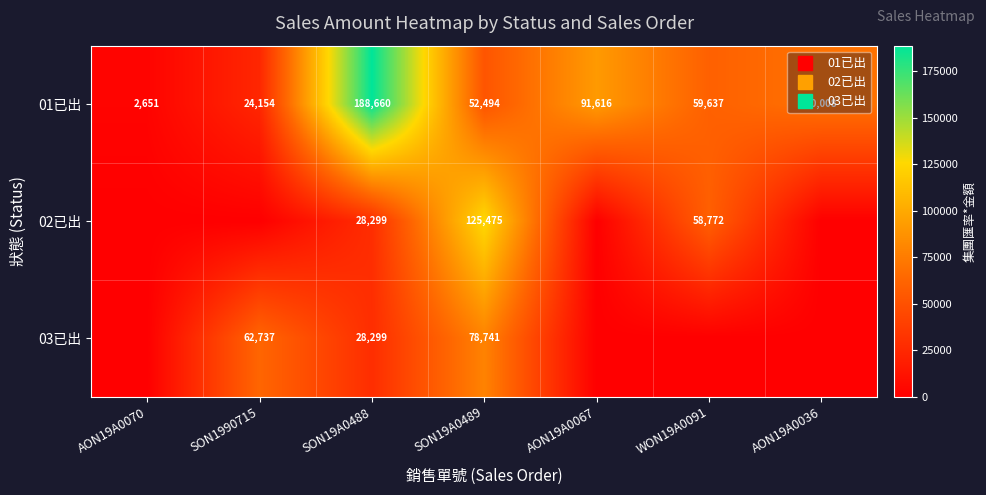

What is the highest value of the 01已出 series?

188660.3